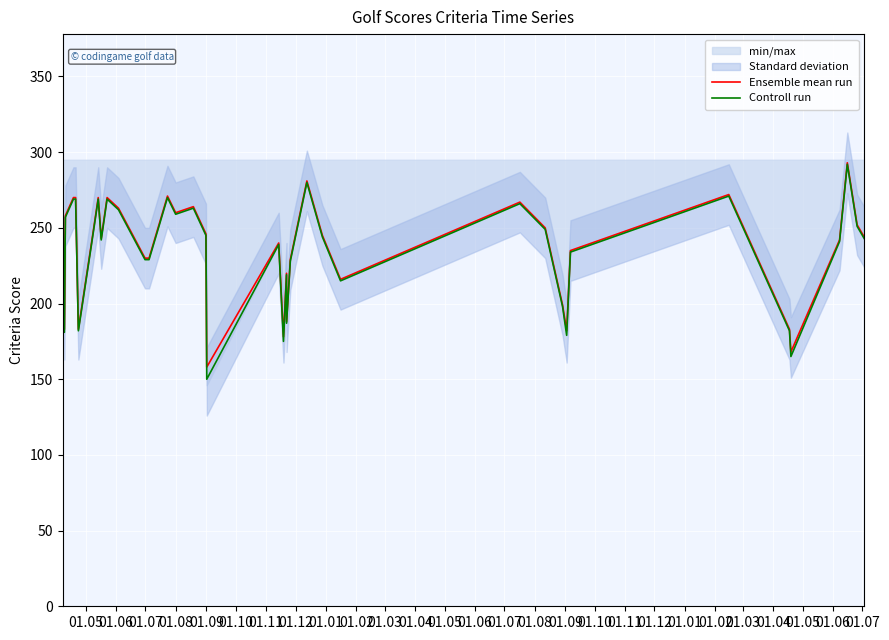

Count the number of categories in the chart.

40